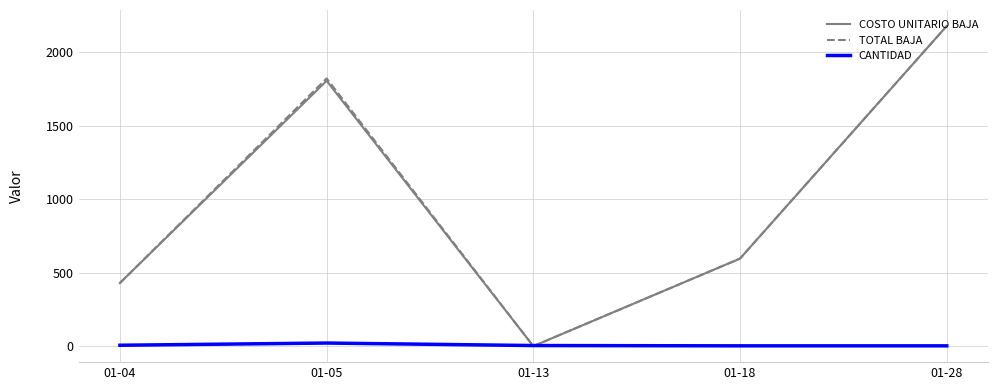

What is the difference between the TOTAL BAJA values at 01-28 and 01-13?

2177.0